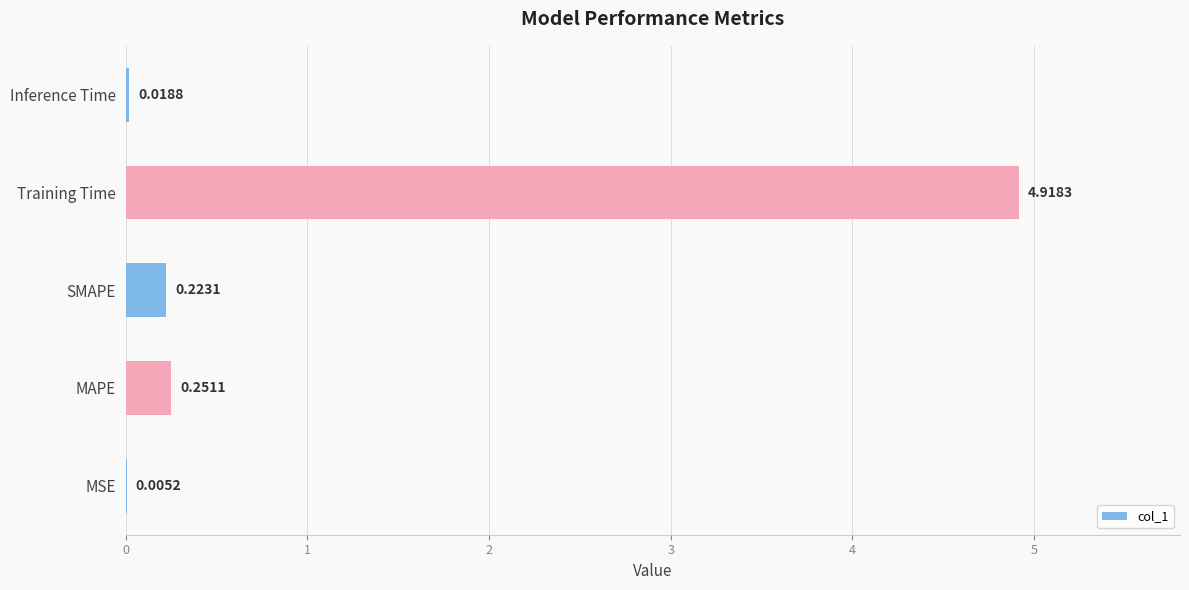

Where is the data nearest to the value 2?

MAPE